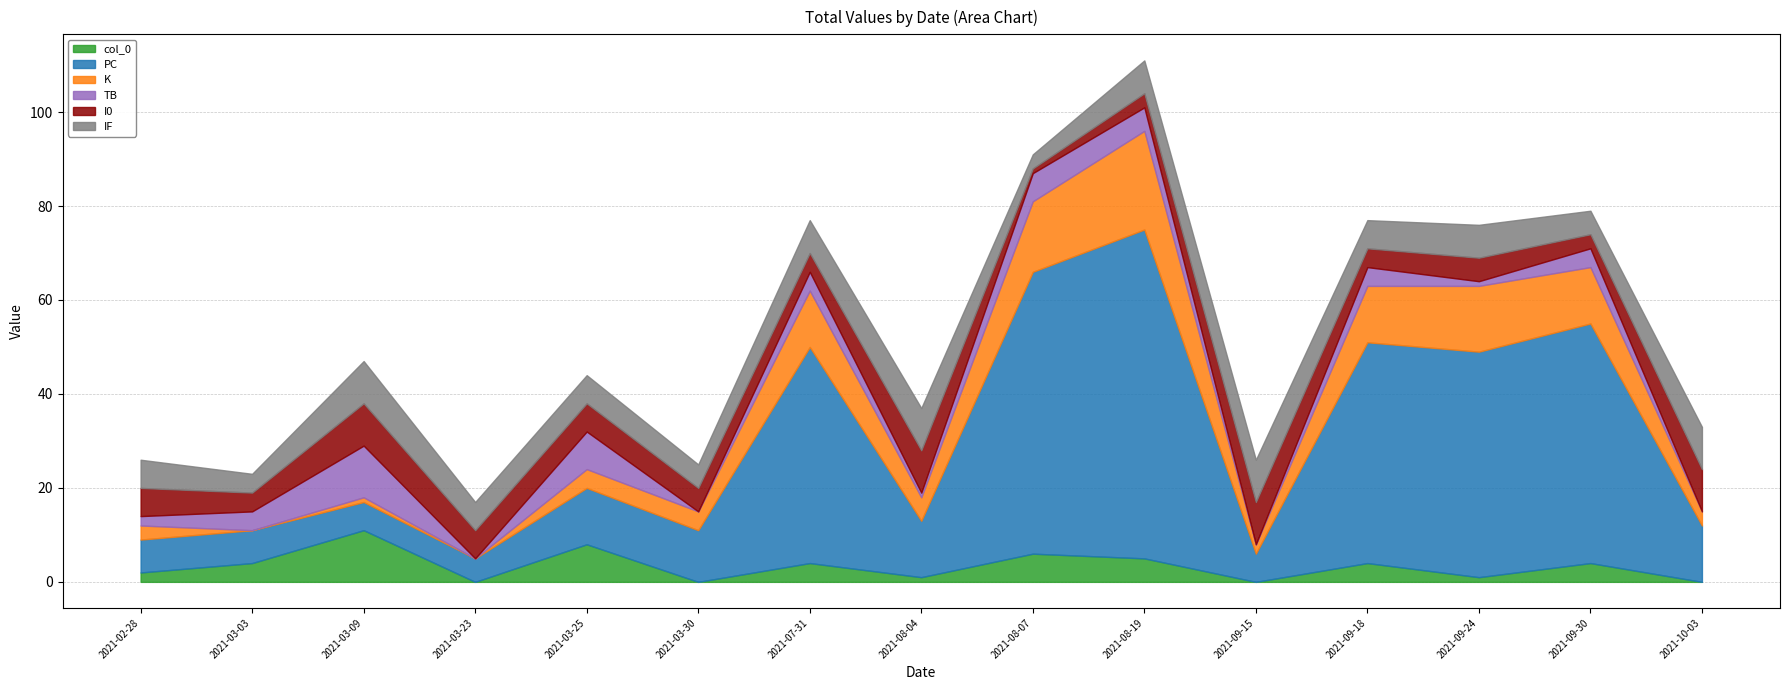

What are all the series names shown in the legend?

col_0, PC, K, TB, I0, IF